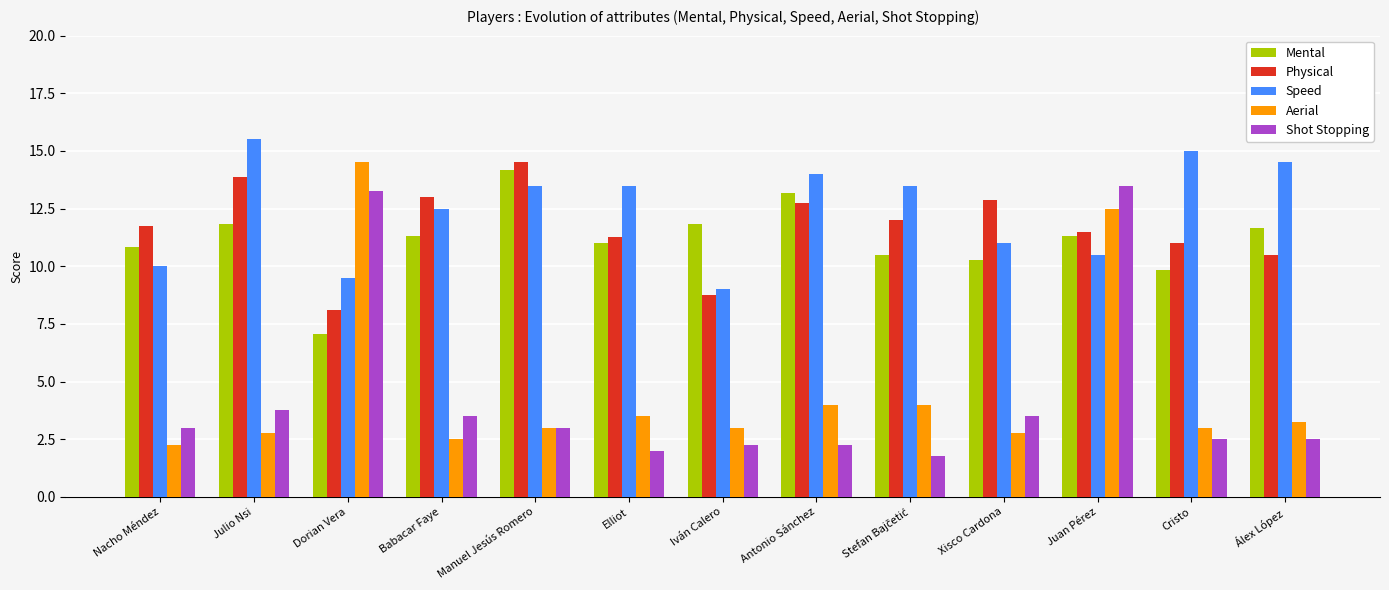

Where is Speed nearest to the value 12?

Babacar Faye